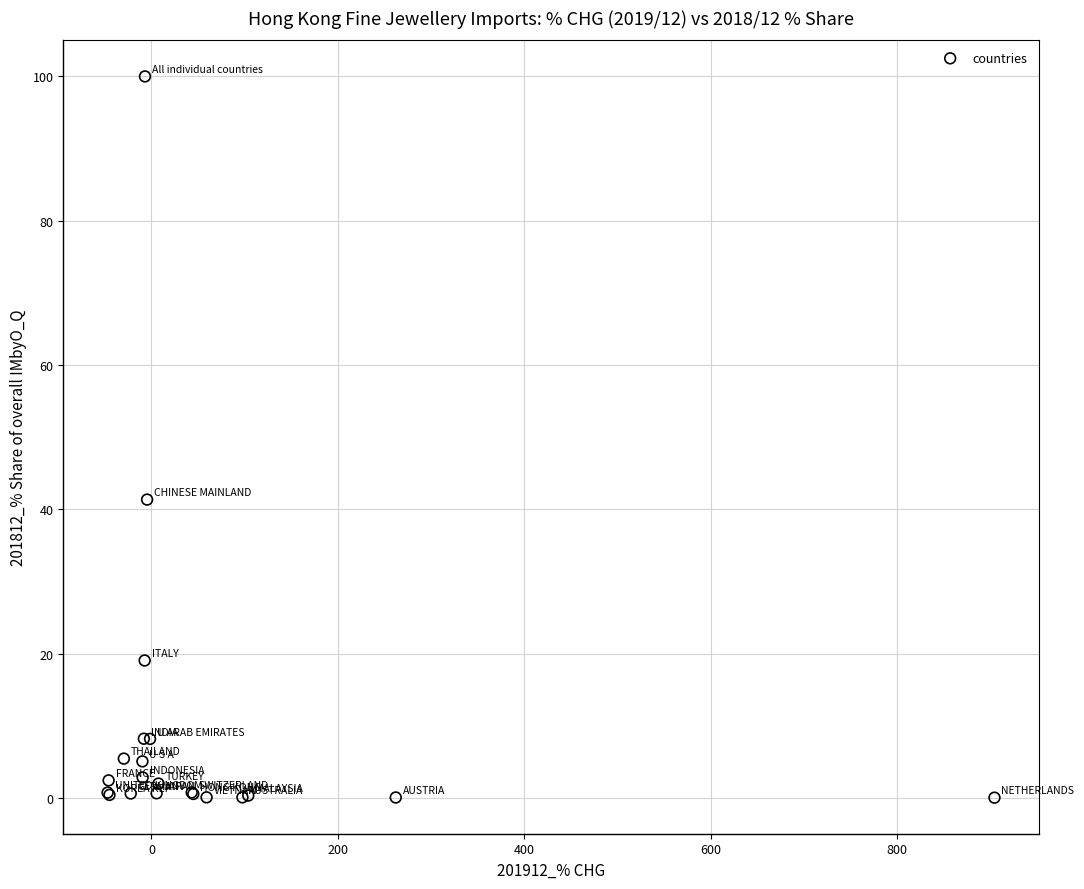

What Y value in the scatter plot is closest to 50?

41.3